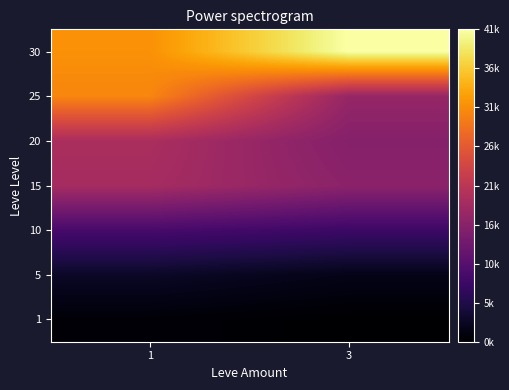

At 3, list the series in order from largest to smallest.

30, 25, 15, 20, 10, 5, 1